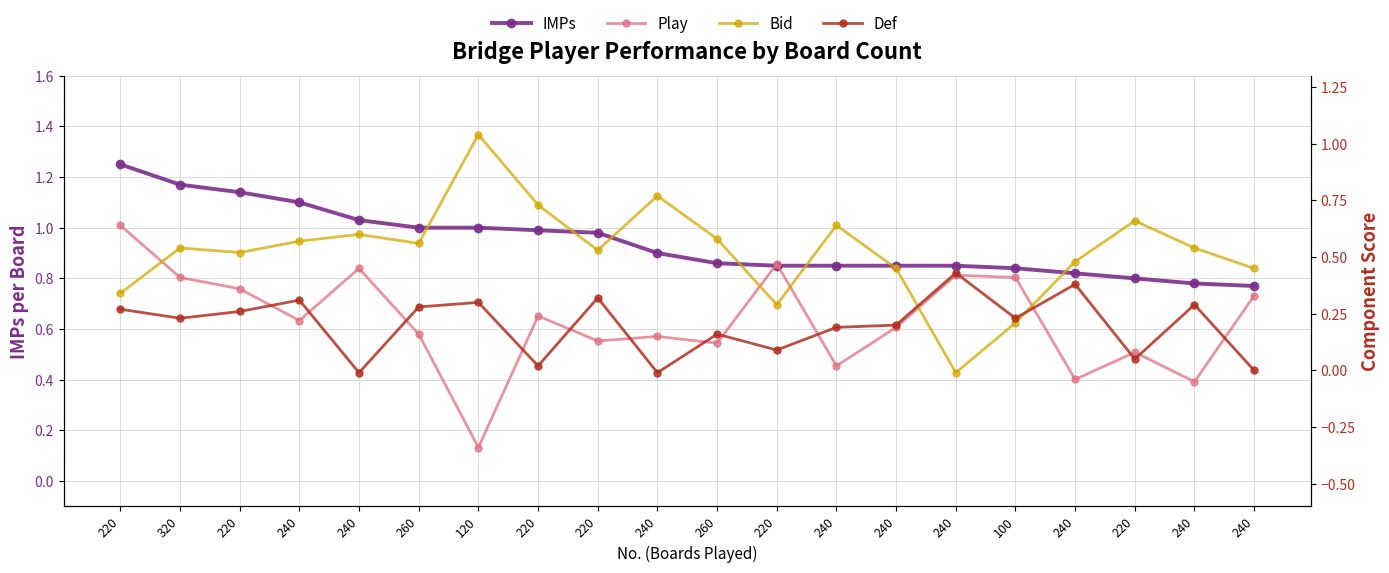

Is it true that Bid equals 0.7 at 220?

True